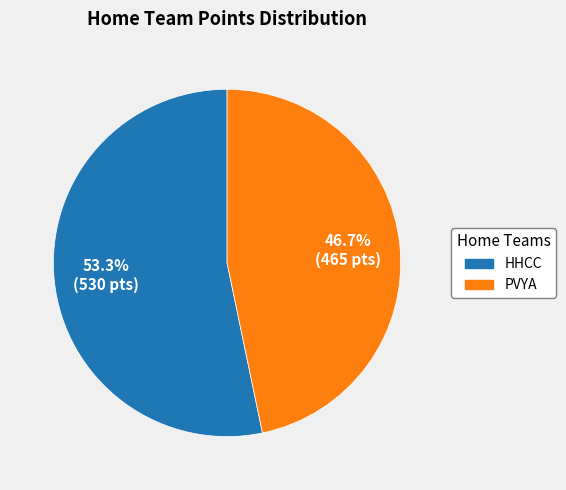

The PVYA slice represents 47% of the pie. True or false?

True